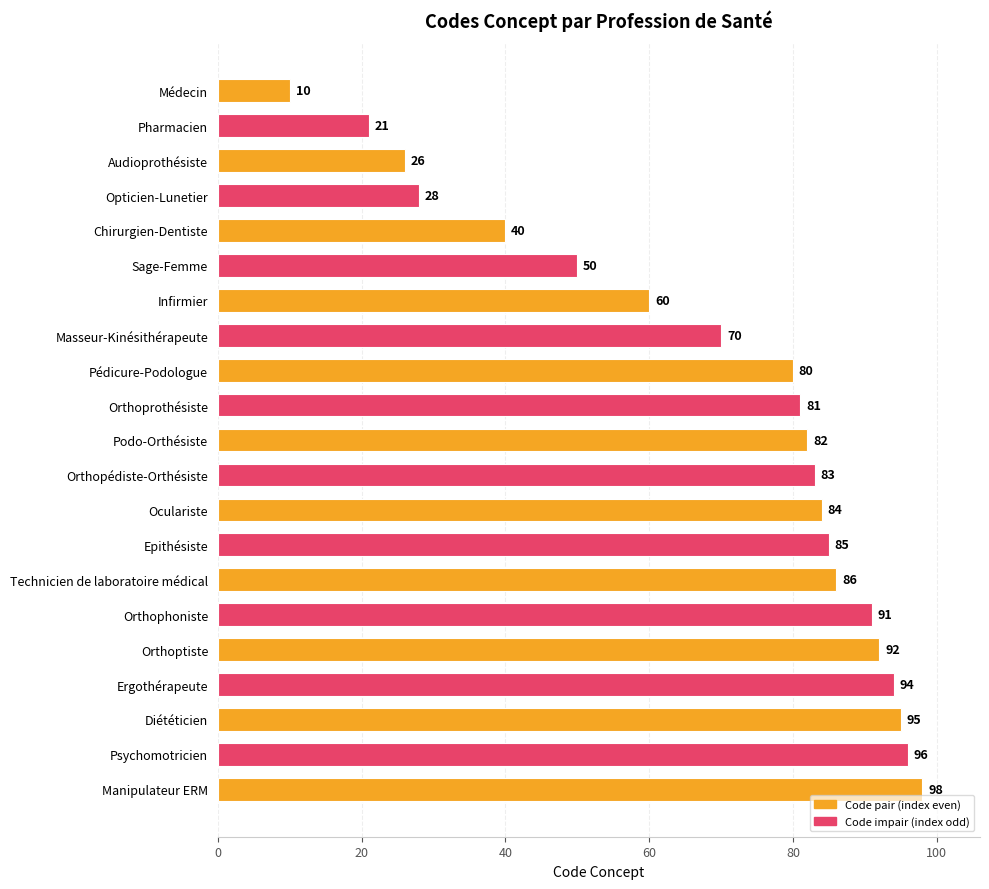

At which label is the value closest to 54?

Sage-Femme